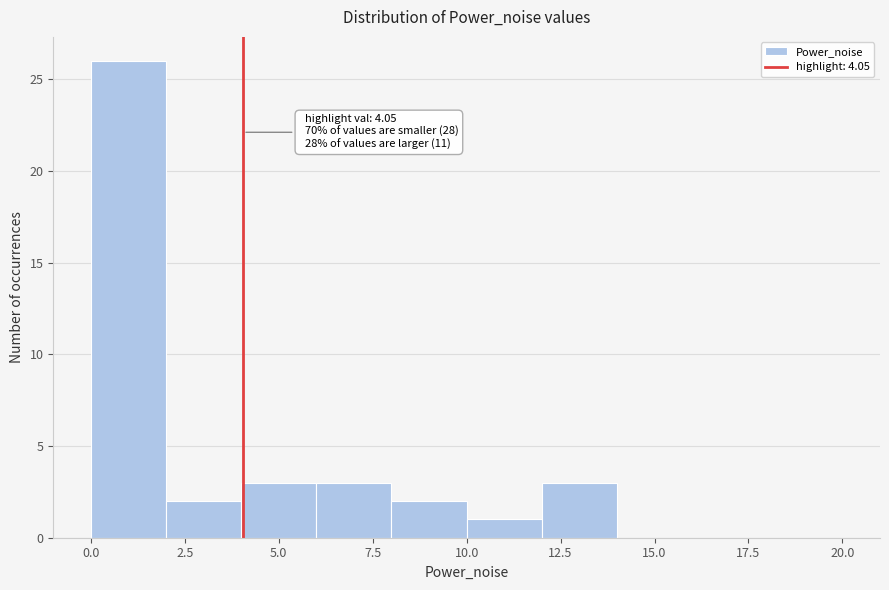

Over which range of the x-axis is the bar tallest?

0 to 2